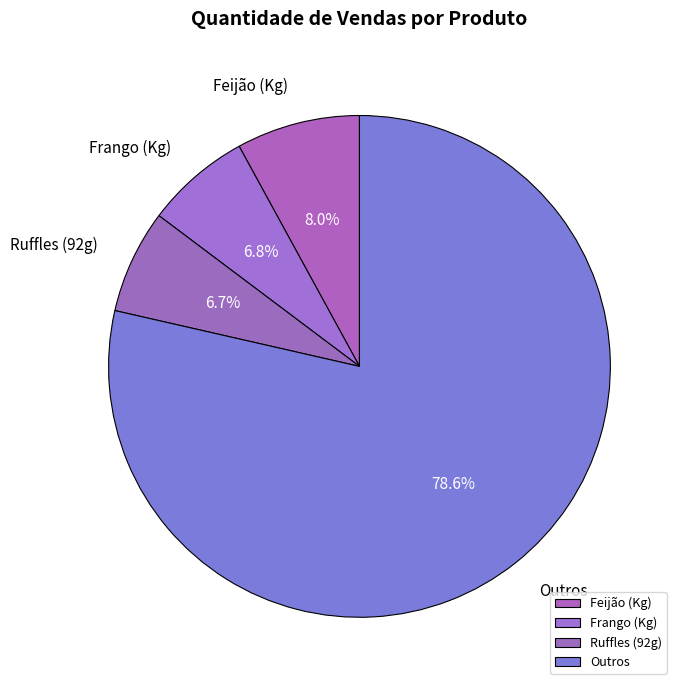

To the nearest percent, what is the average slice percentage?

25%